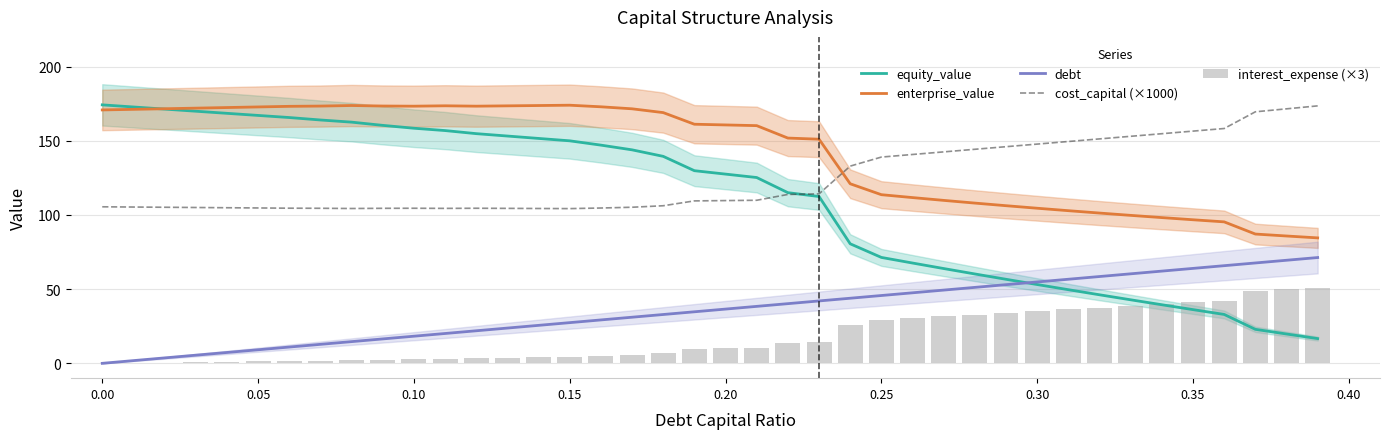

What is the label of the 31st bar from the left?

0.30